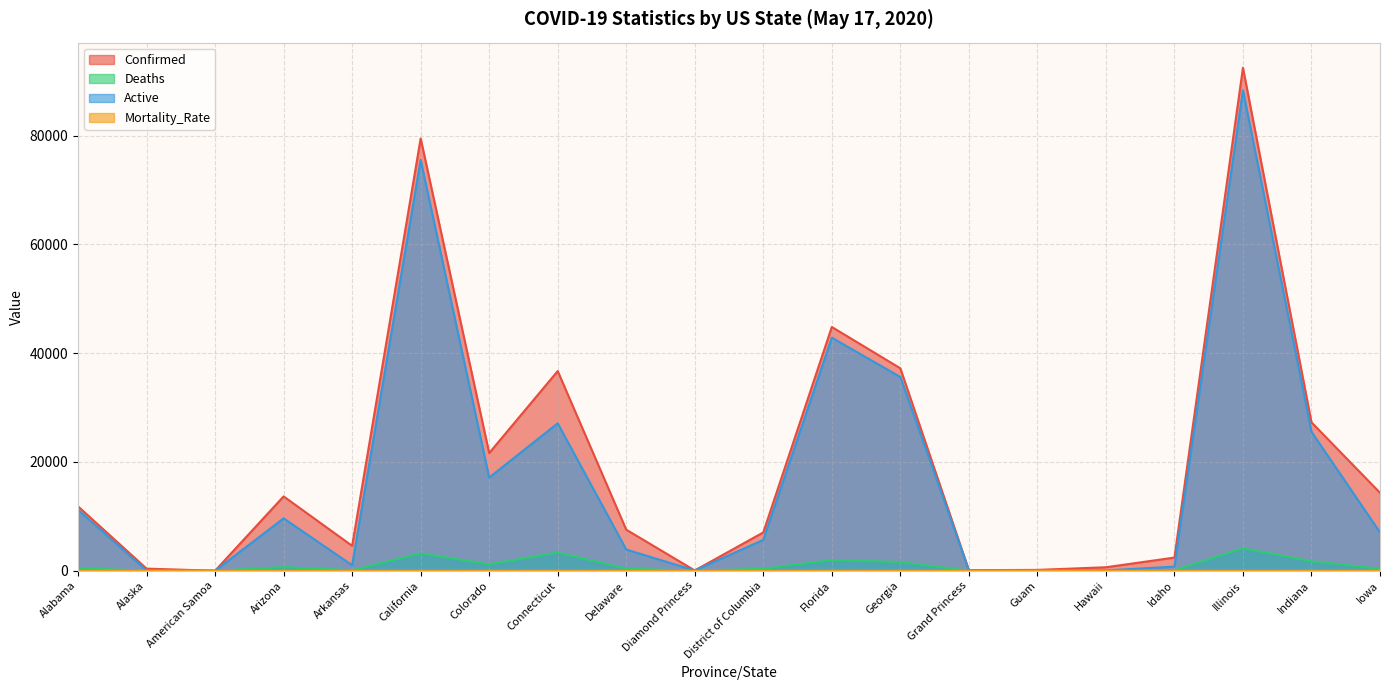

Which series changed the most between Colorado and Illinois?

Active